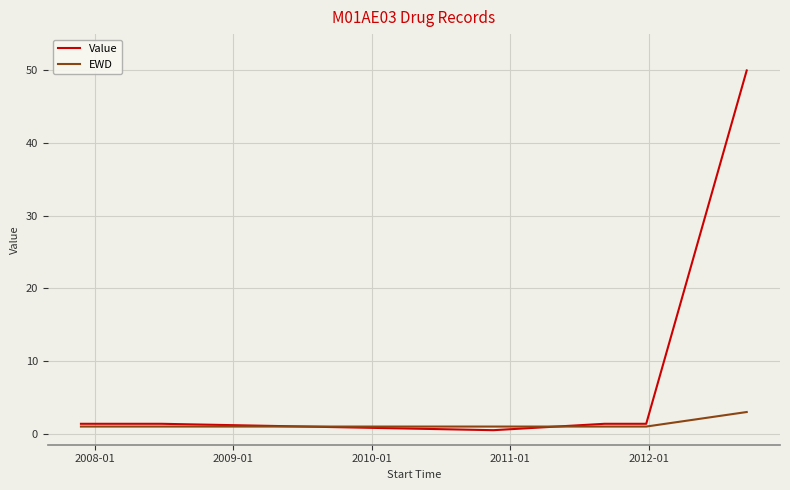

What is the sum of all Value values?

69.8